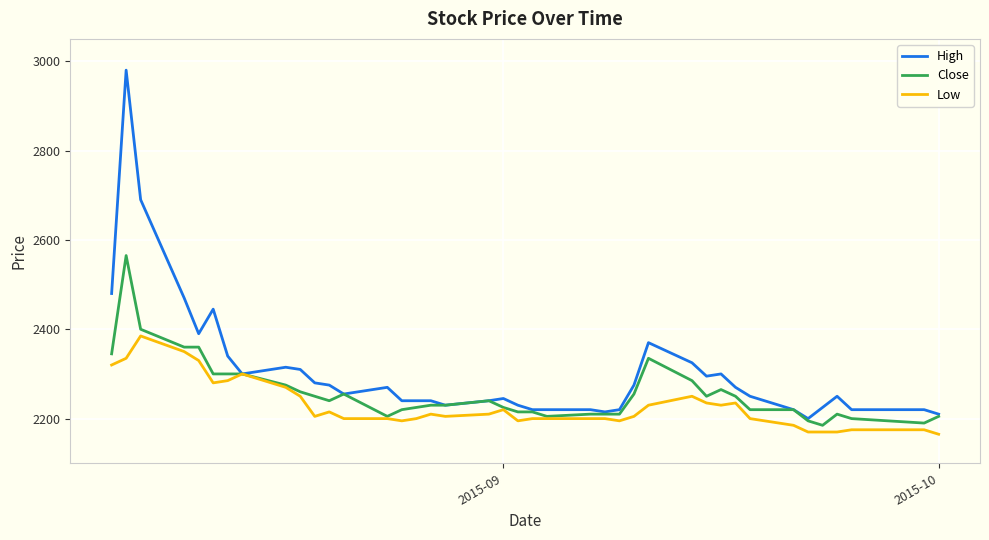

Rank the series by their average value, from lowest to highest.

Low, Close, High